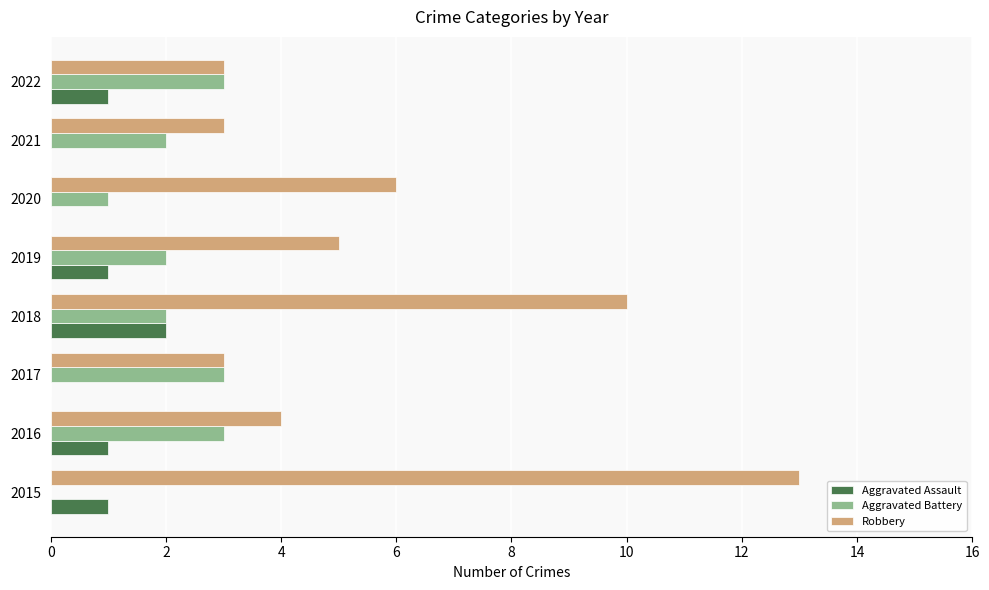

Which series has the largest total across all categories?

Robbery